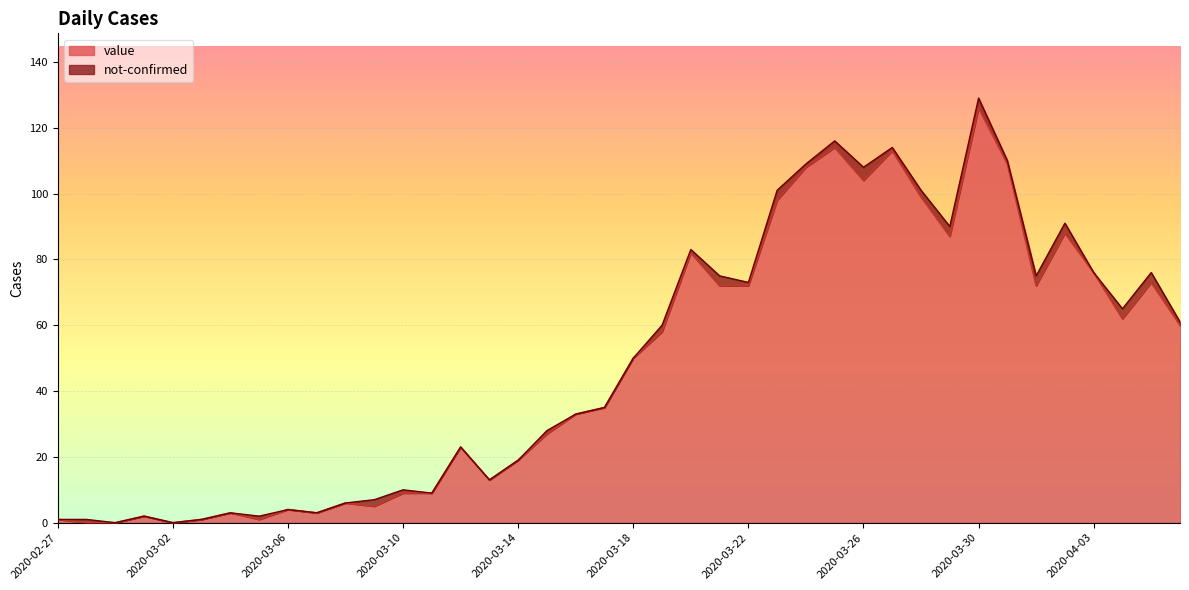

What is the greatest value displayed?

126